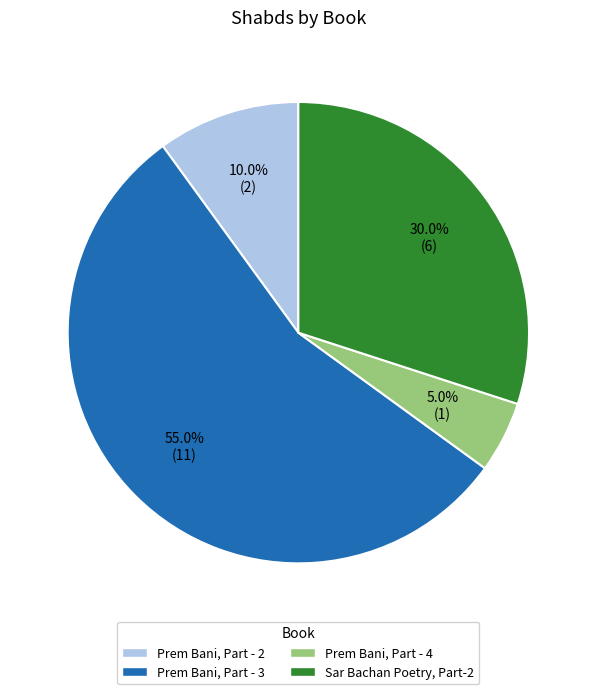

To the nearest percent, what portion does Prem Bani, Part - 4 represent?

5%